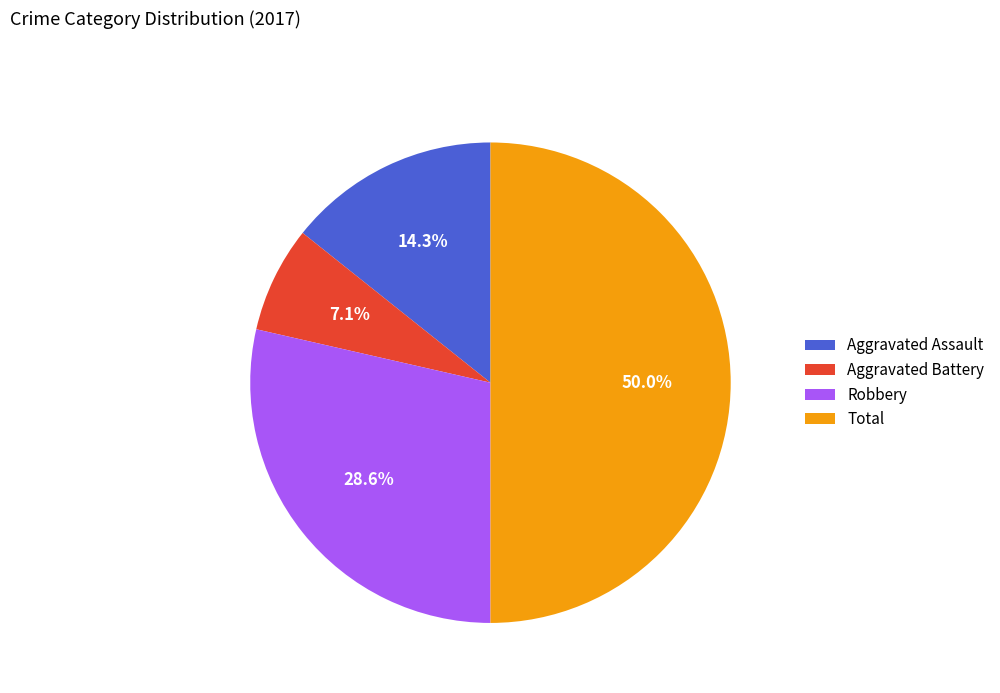

Which category has the smallest portion of the pie?

Aggravated Battery